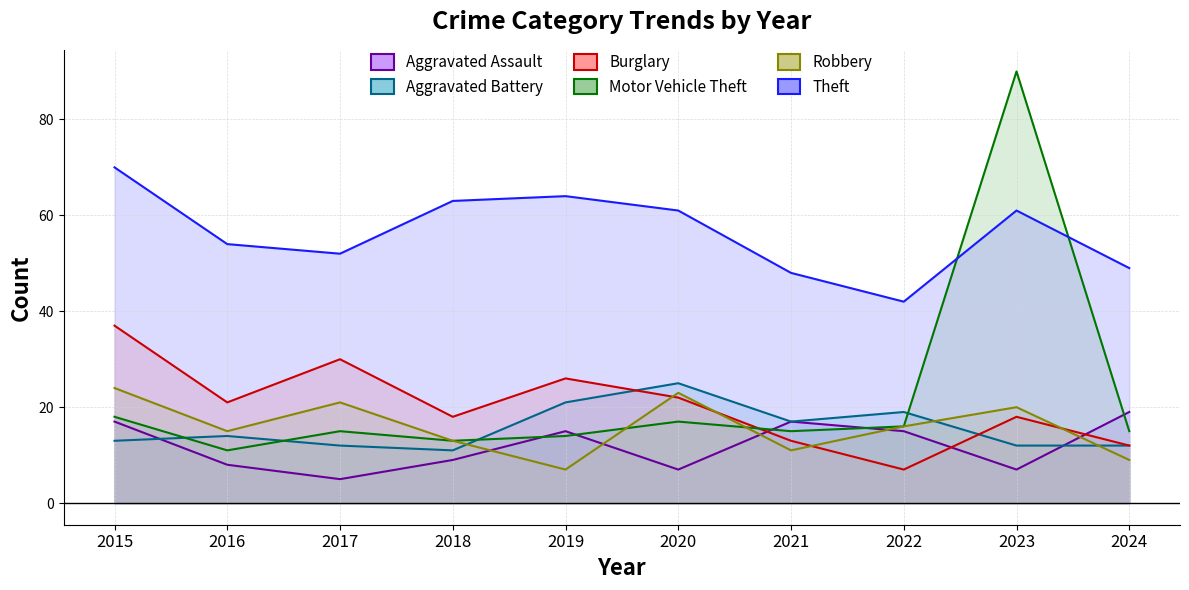

What is the minimum value for Aggravated Battery?

11